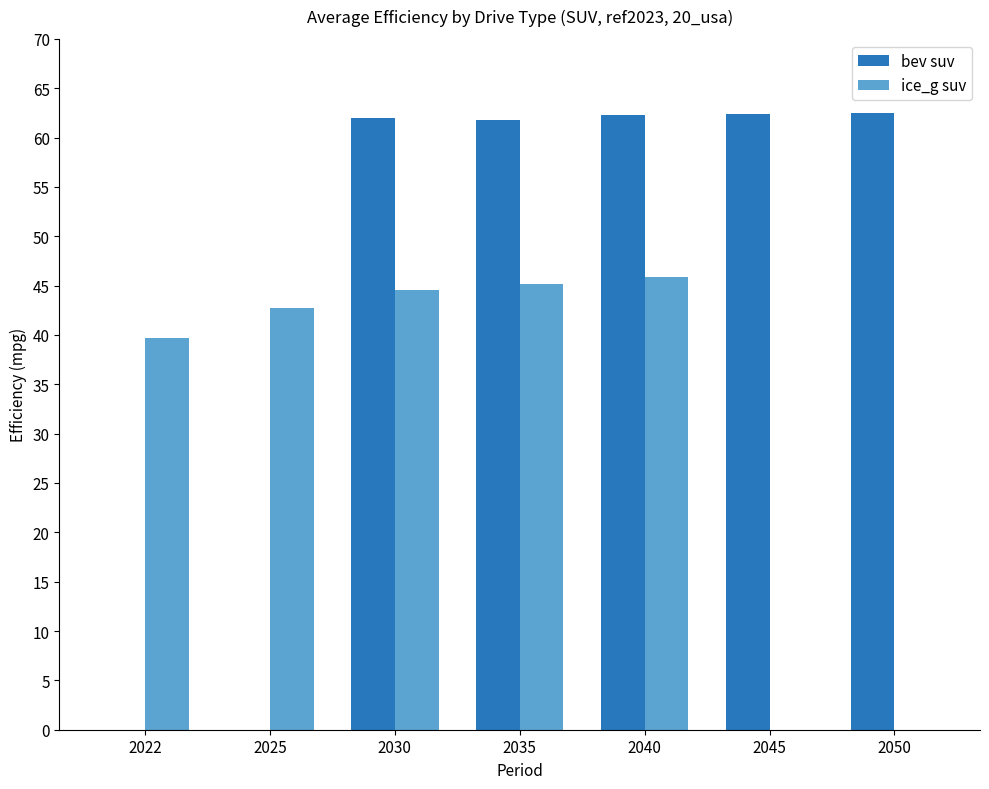

What is the sum of the bev suv values at 2025 and 2040?

62.3